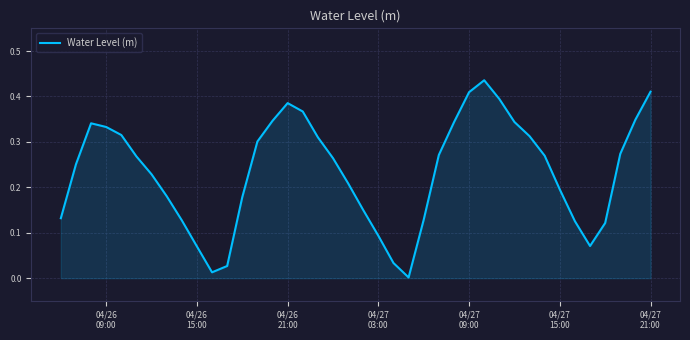

Reading left to right, transcribe all the data shown in this chart.

0.1	0.3	0.3	0.3	0.3	0.3	0.2	0.2	0.1	0.1	0.0	0.0	0.2	0.3	0.3	0.4	0.4	0.3	0.3	0.2	0.1	0.1	0.0	0.0	0.1	0.3	0.3	0.4	0.4	0.4	0.3	0.3	0.3	0.2	0.1	0.1	0.1	0.3	0.3	0.4